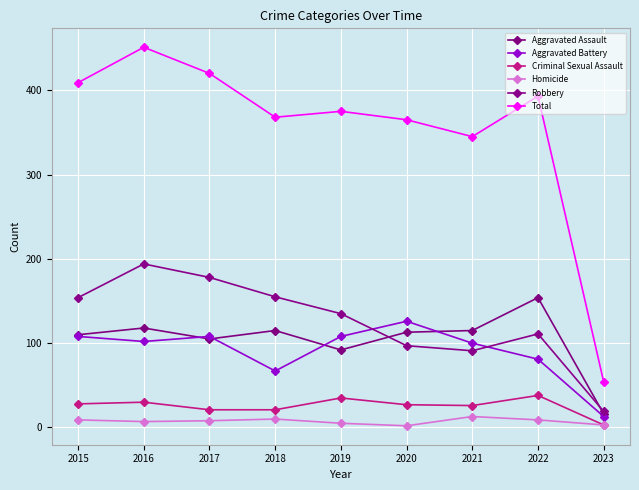

Is it true that Homicide equals 8 at 2017?

True